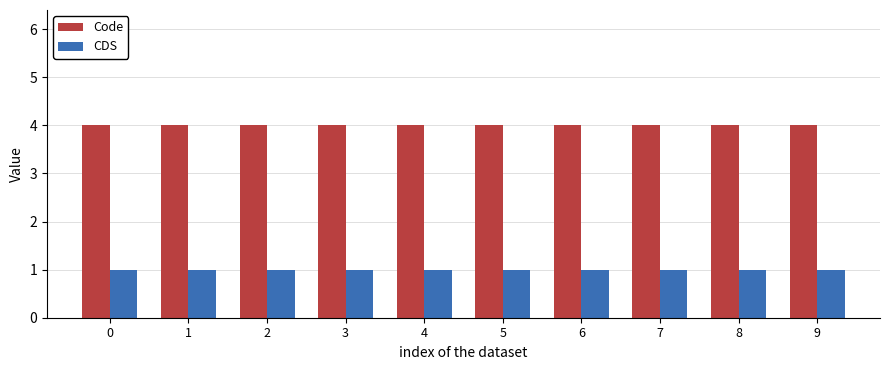

What is the sum of all Code values?

40